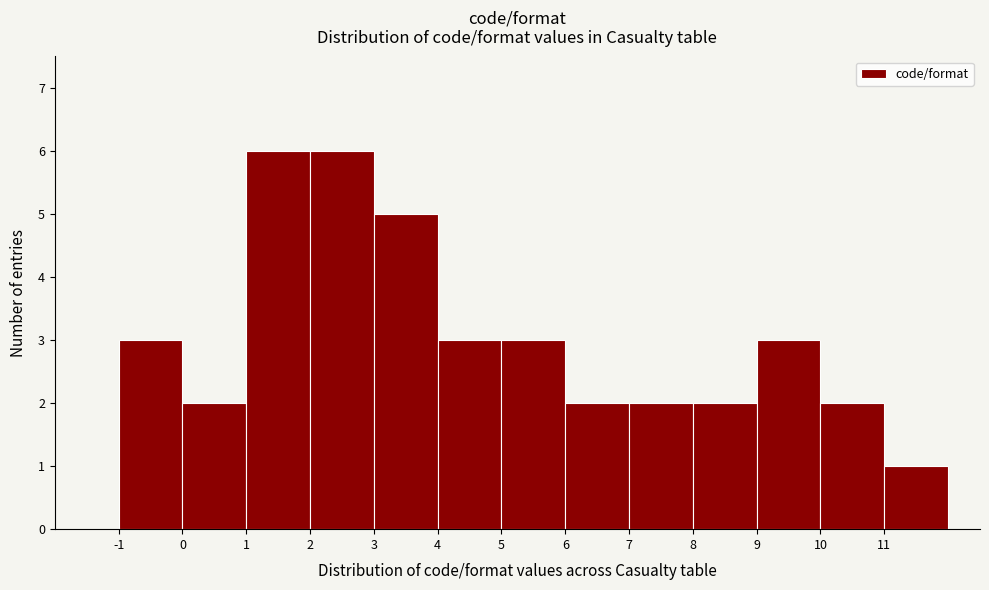

What is the height of the bar covering 1 to 2 on the x-axis? The values are not printed on the chart, so give them approximately, as read against the axis.

6